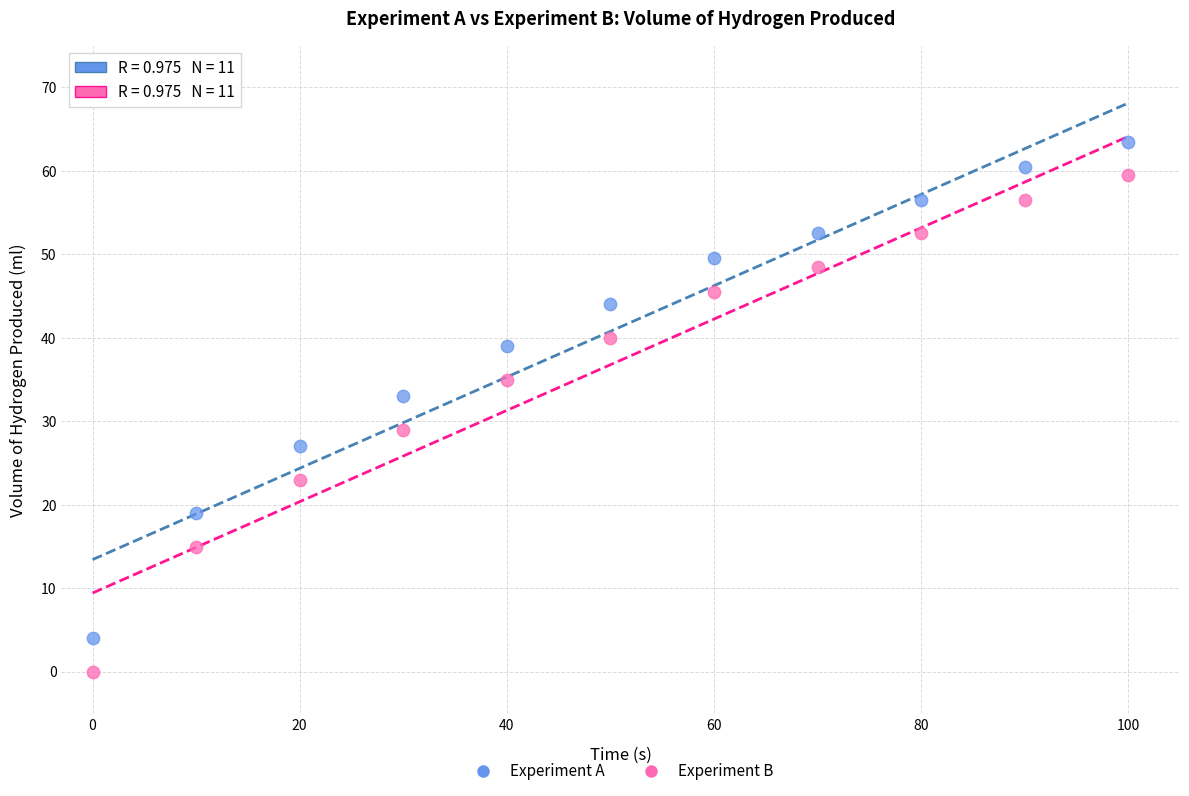

Across all data points, what is the range of X values (max minus min)?

100.0